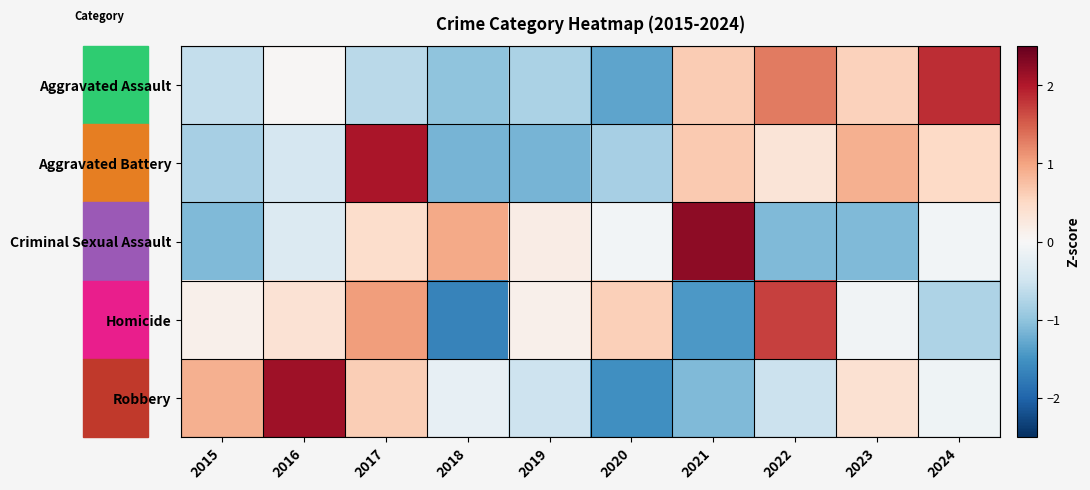

List the series in order of their overall mean, lowest first.

Aggravated Assault, Aggravated Battery, Criminal Sexual Assault, Homicide, Robbery